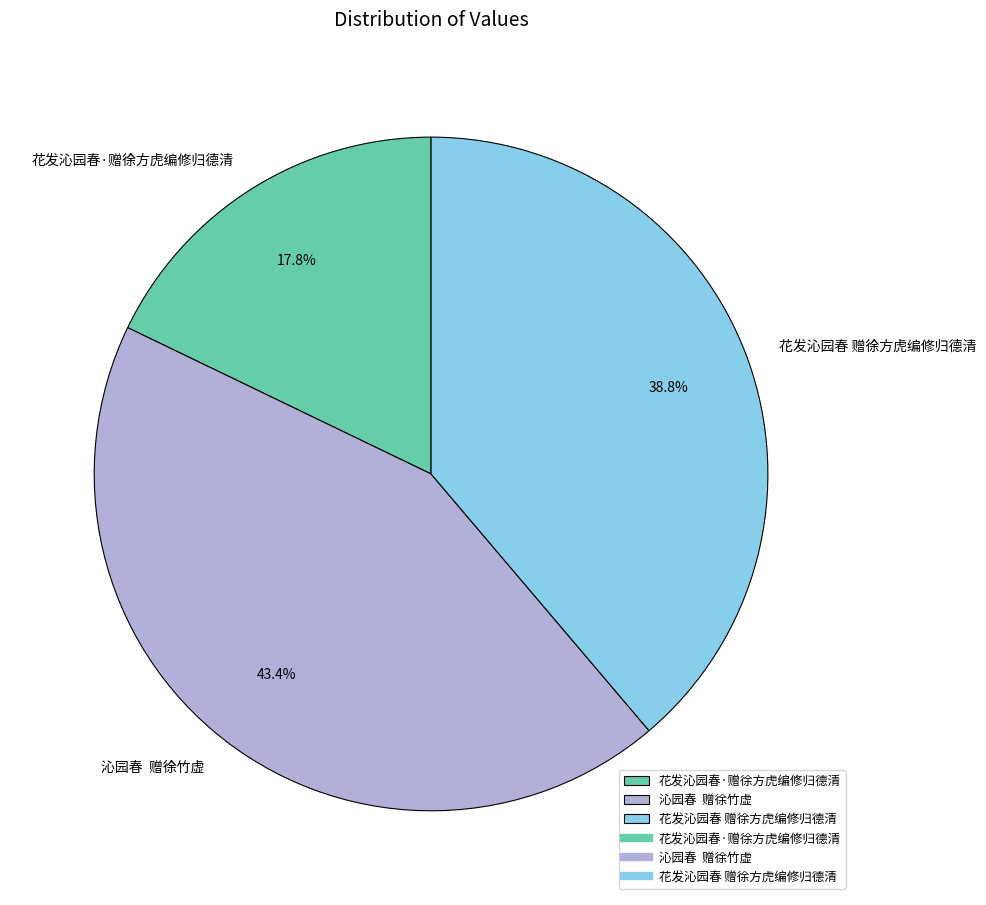

How many slices are in this pie chart?

3